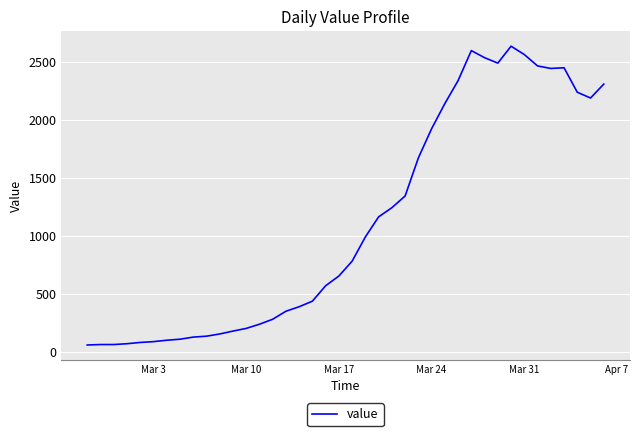

What is the maximum value shown in the chart?

2638